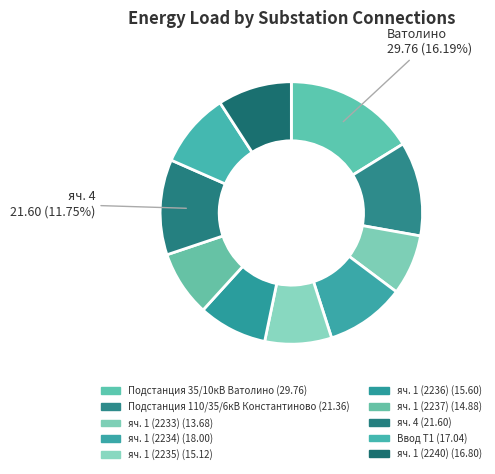

How many slices are in this pie chart?

10